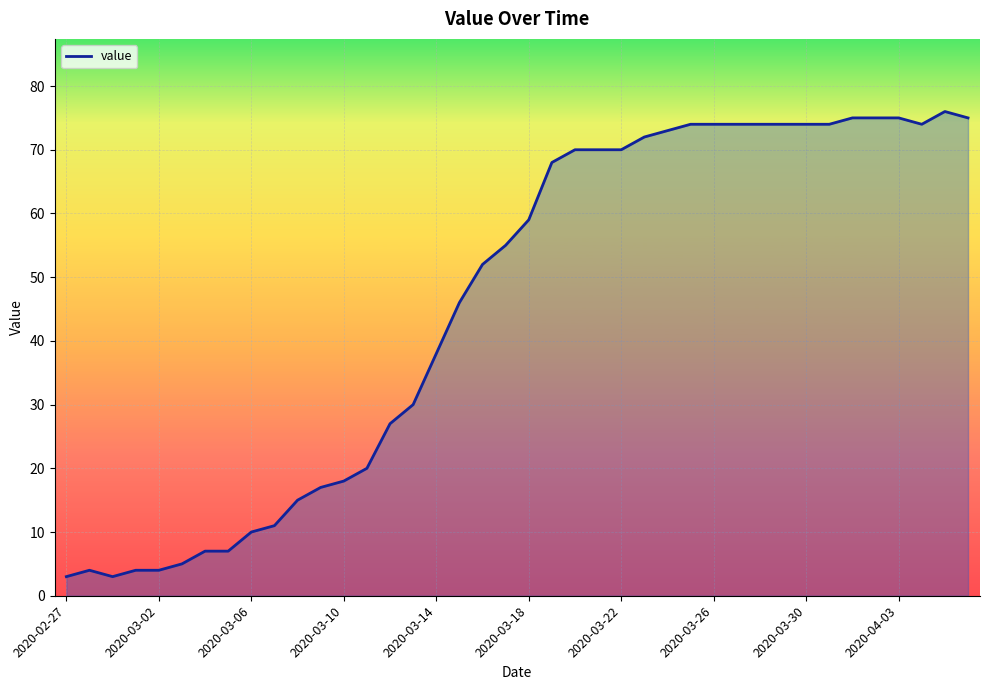

What is the difference between the maximum and minimum values?

73